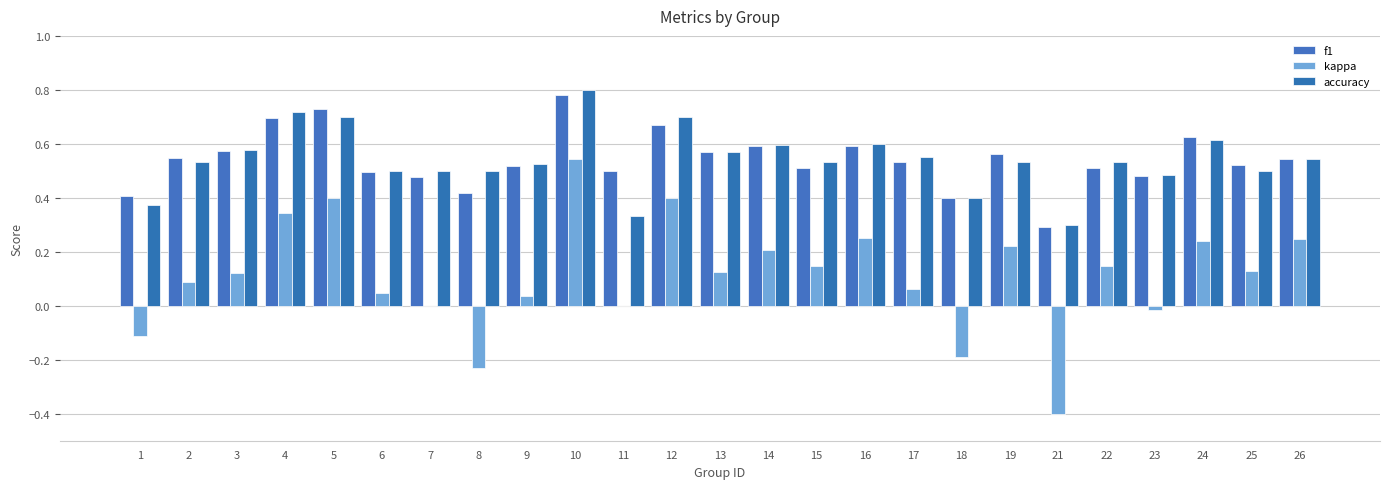

Which label corresponds to the largest value in the chart?

10